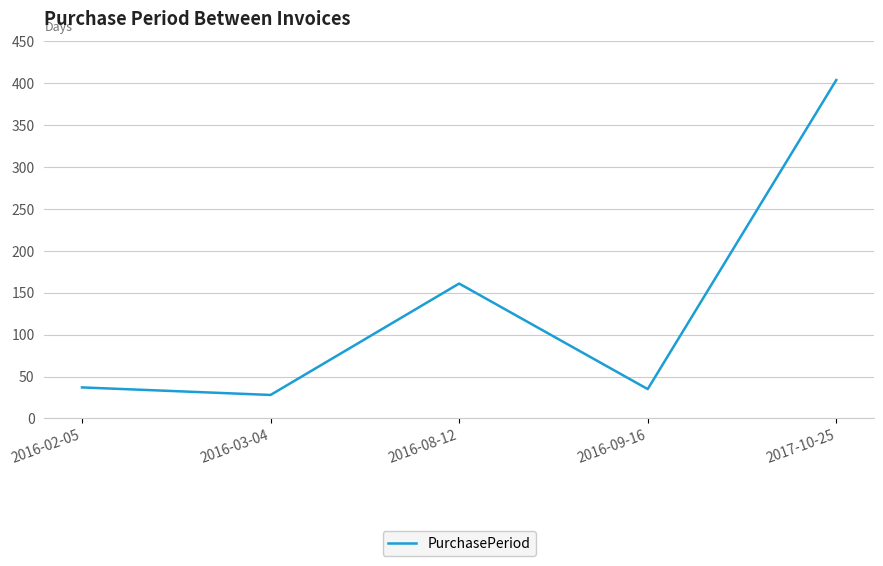

At which category does the data reach its first local valley?

2016-03-04